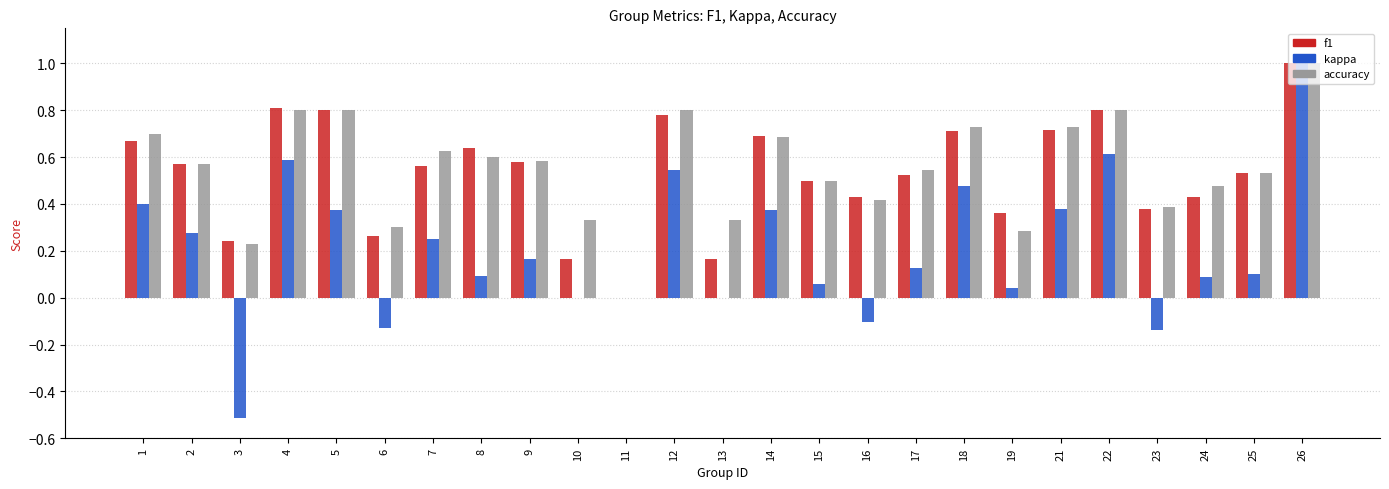

What is the maximum value for f1?

1.0